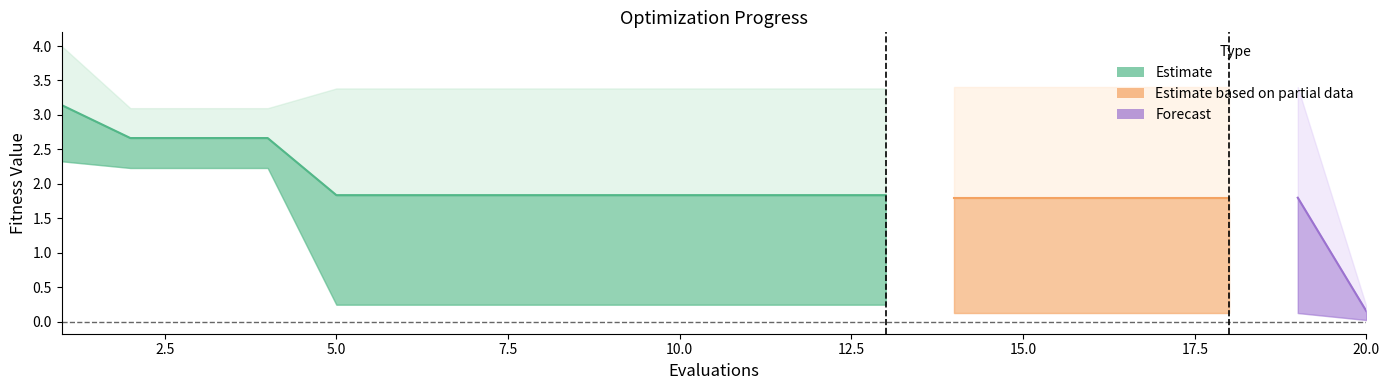

How many values in the mean series are below 1?

1